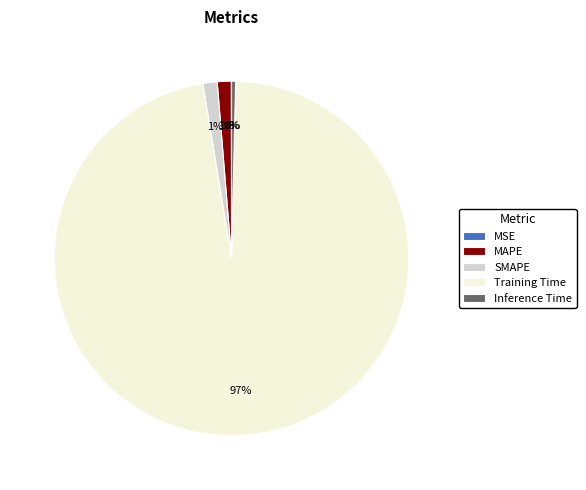

Does any single category account for the majority?

Yes